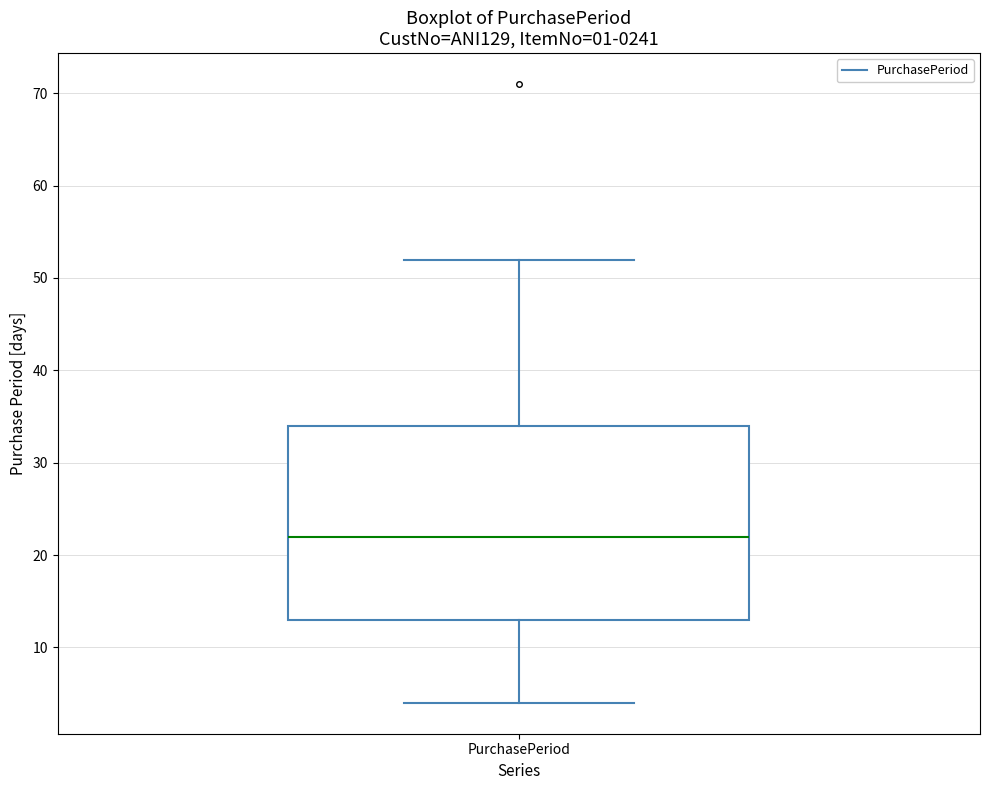

Where is the lower edge of the box for PurchasePeriod on the y-axis? The values are not printed on the chart, so give them approximately, as read against the axis.

13